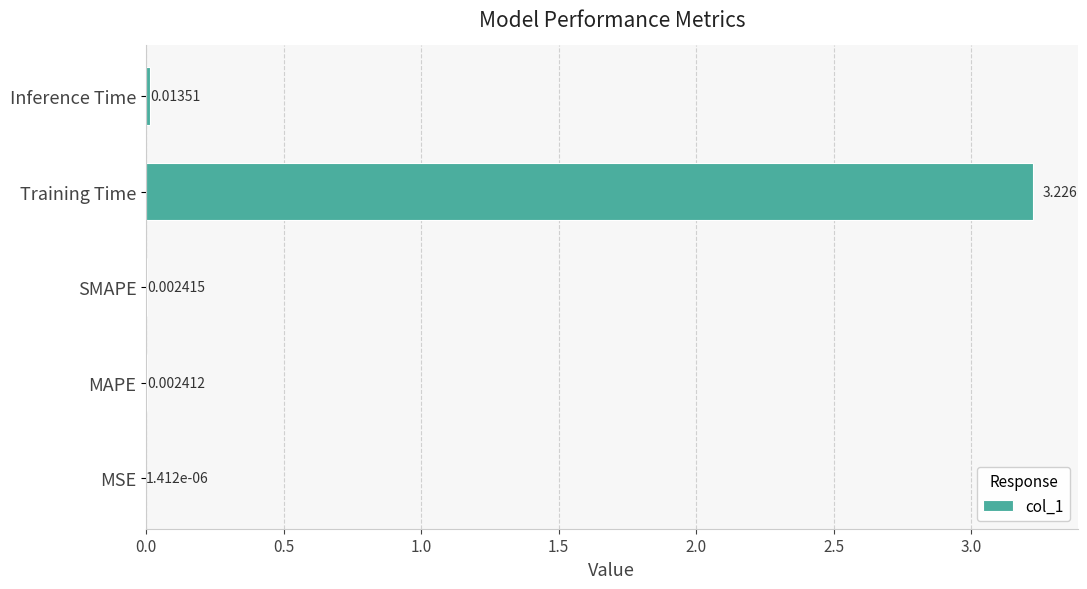

At which category does the chart reach its peak across all series?

Training Time